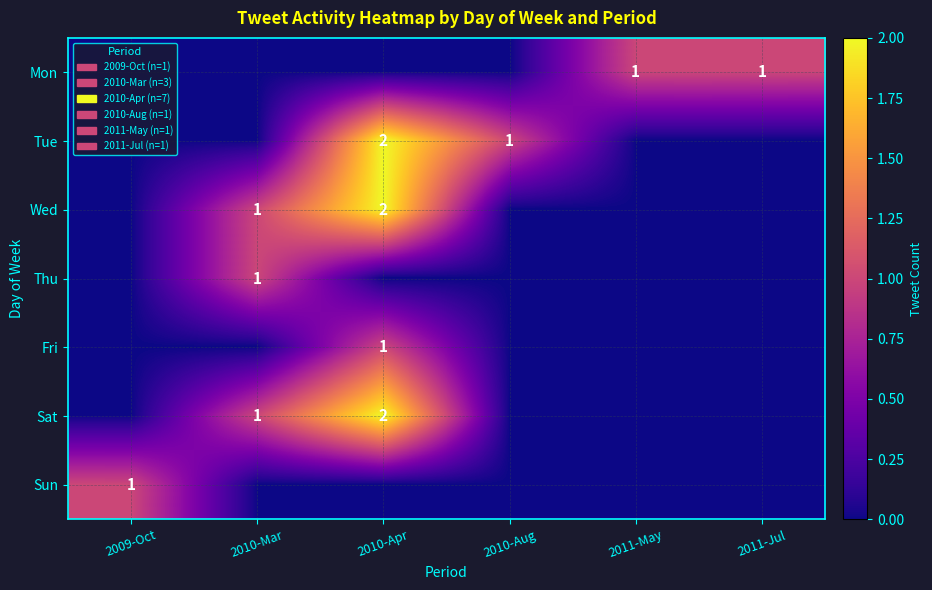

What is the total value across all series at 2011-Jul?

1